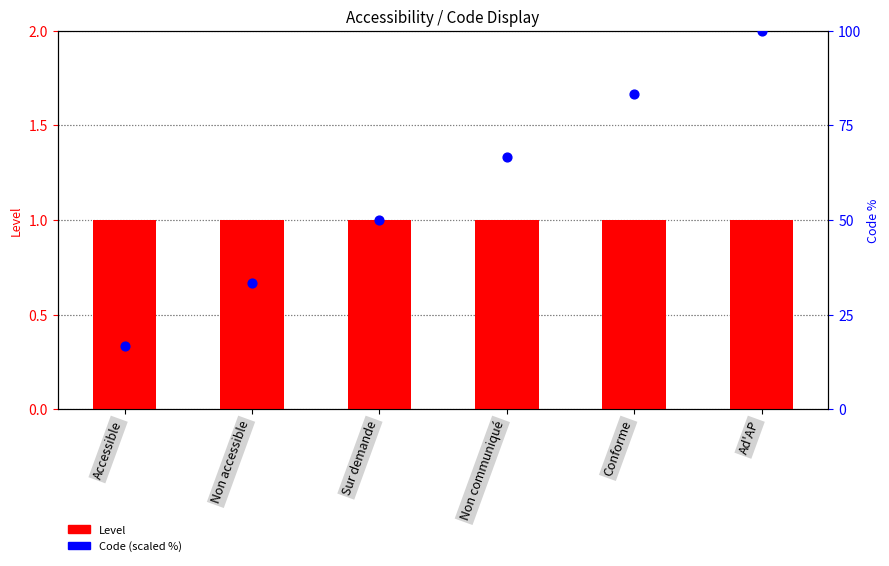

Which series contains the lowest Y value?

Level